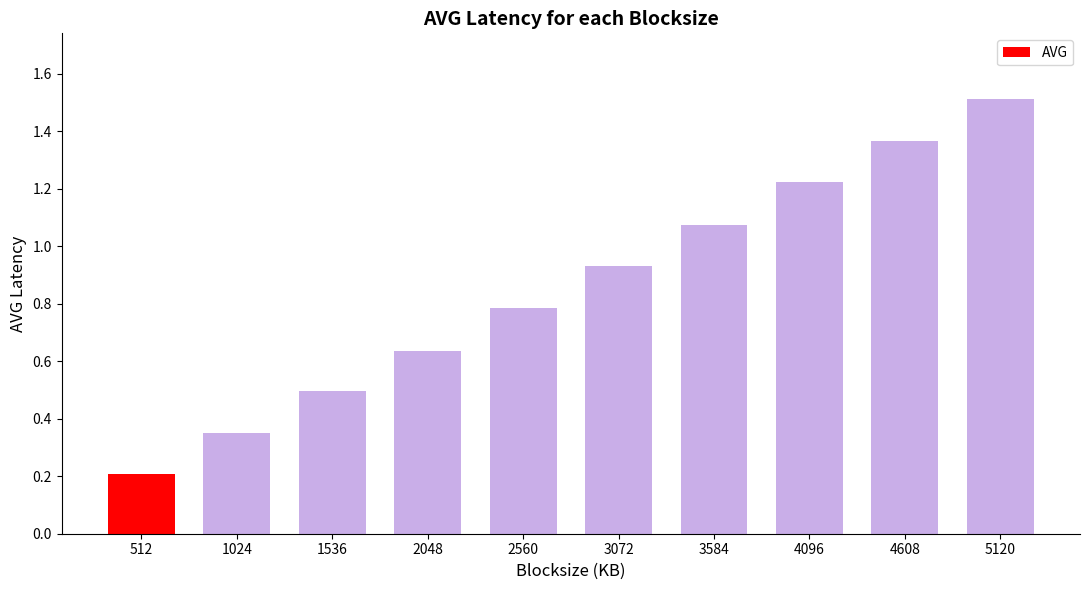

At which category does the chart reach its peak across all series?

5120